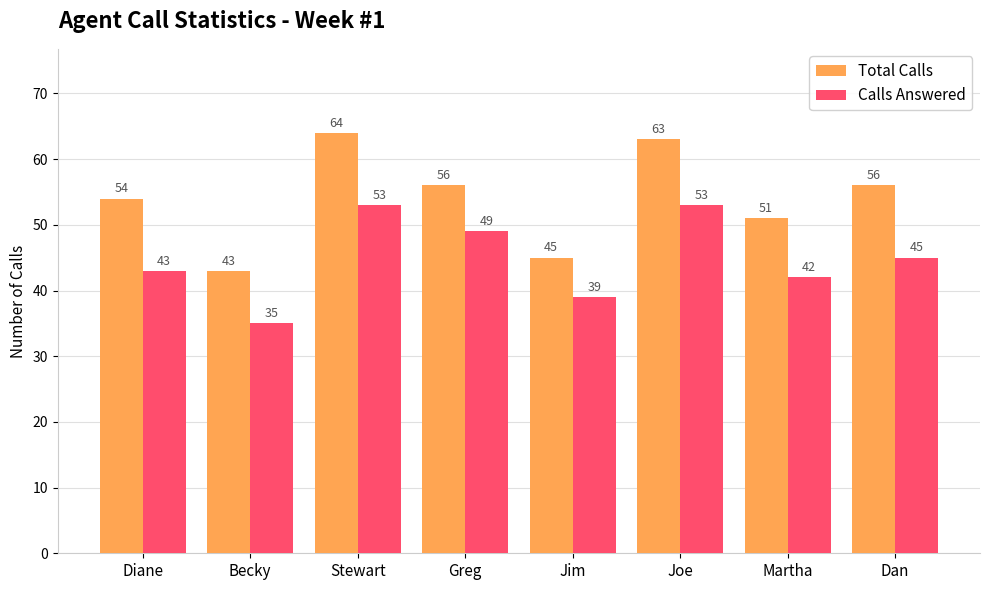

What is the approximate value of Calls Answered at Becky, to the nearest 10?

40